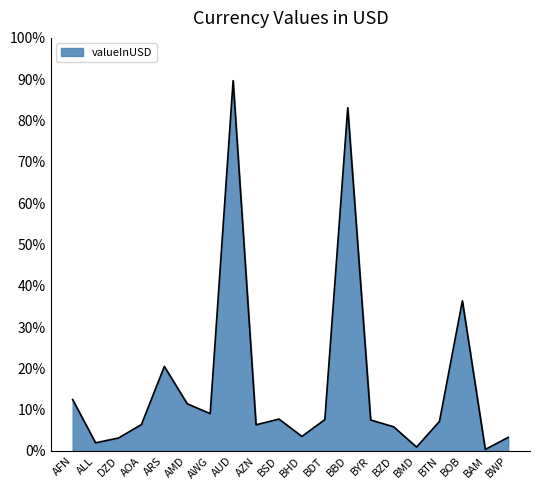

The value at AOA is 6.4. True or false?

True